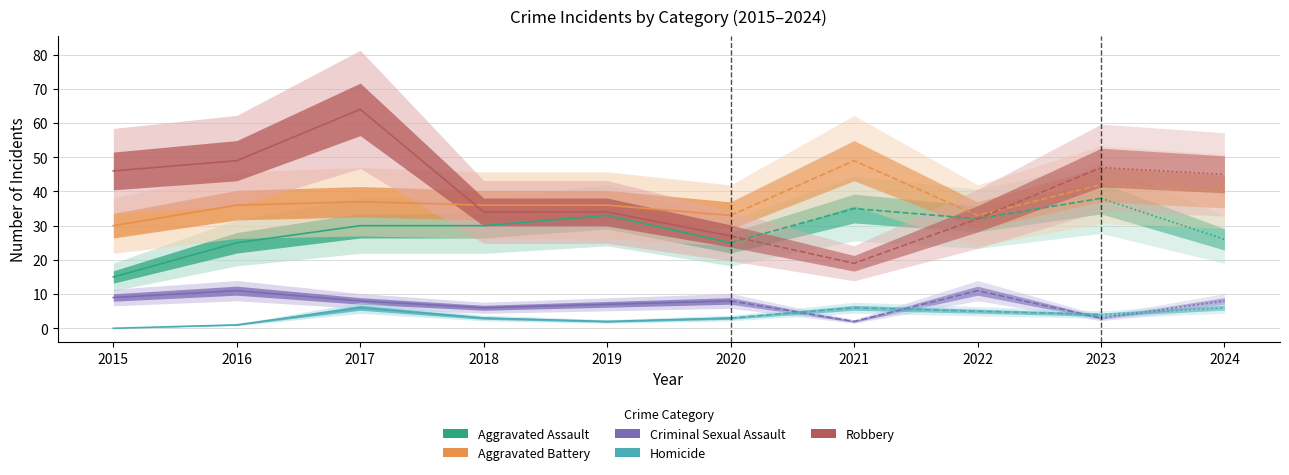

True or false: Aggravated Assault and Homicide cross at least once.

False